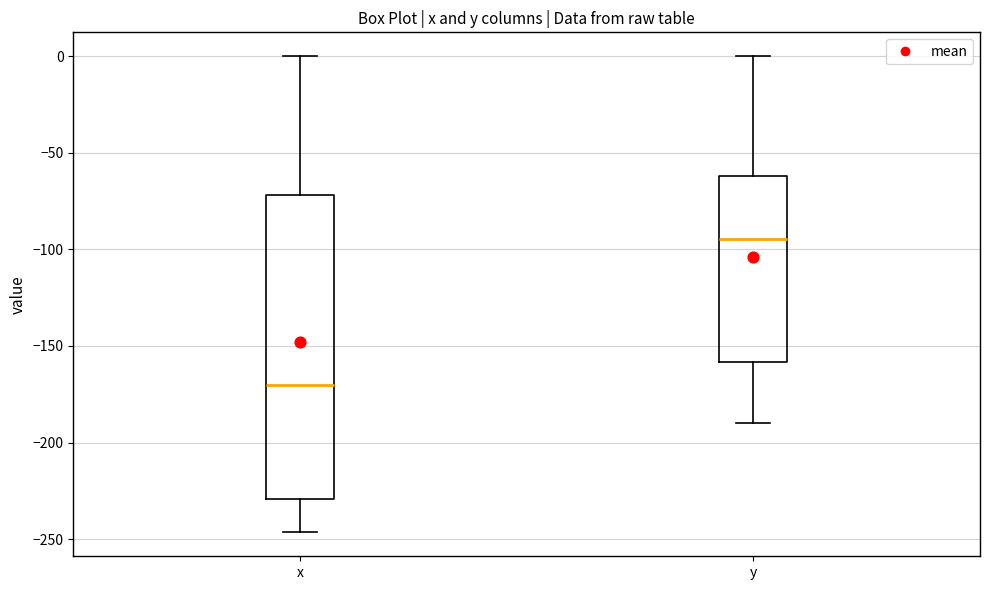

Reading left to right, transcribe this box plot: for each box, give where its median line is, the range the box spans, and where its two whiskers end, as read against the y-axis. The values are not printed on the chart, so give them approximately, as read against the axis.

x: median -170, box -230 to -70, whiskers -245 to 0
y: median -95, box -160 to -60, whiskers -190 to 0